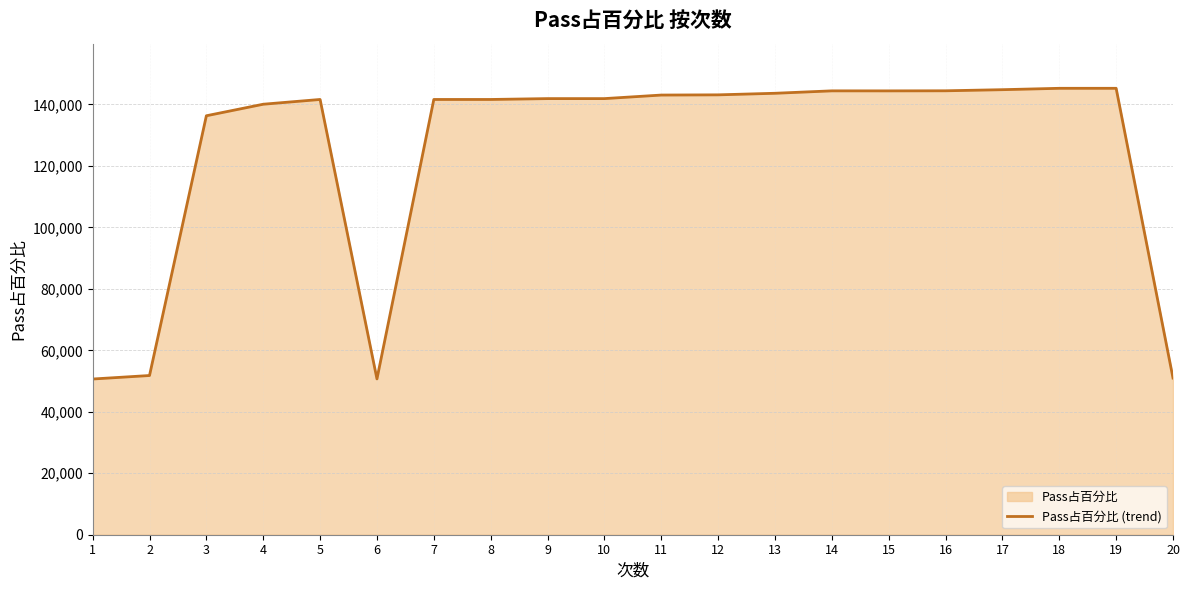

At which label is the value closest to 97968?

3